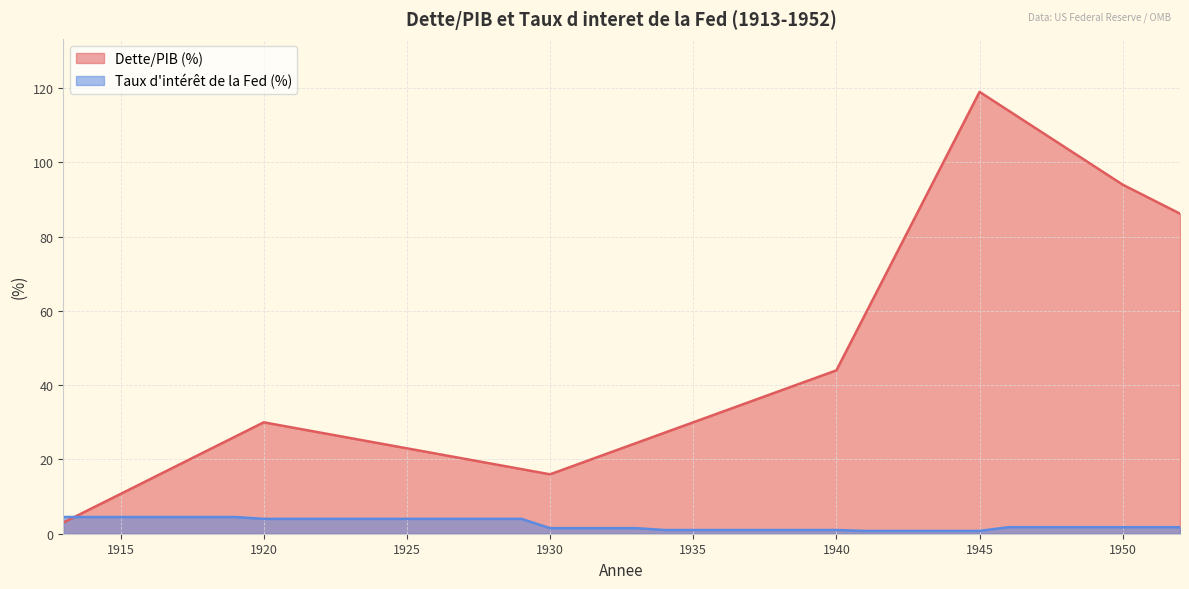

What is the sum of the Dette/PIB (%) values at 1935 and 1951?

120.1